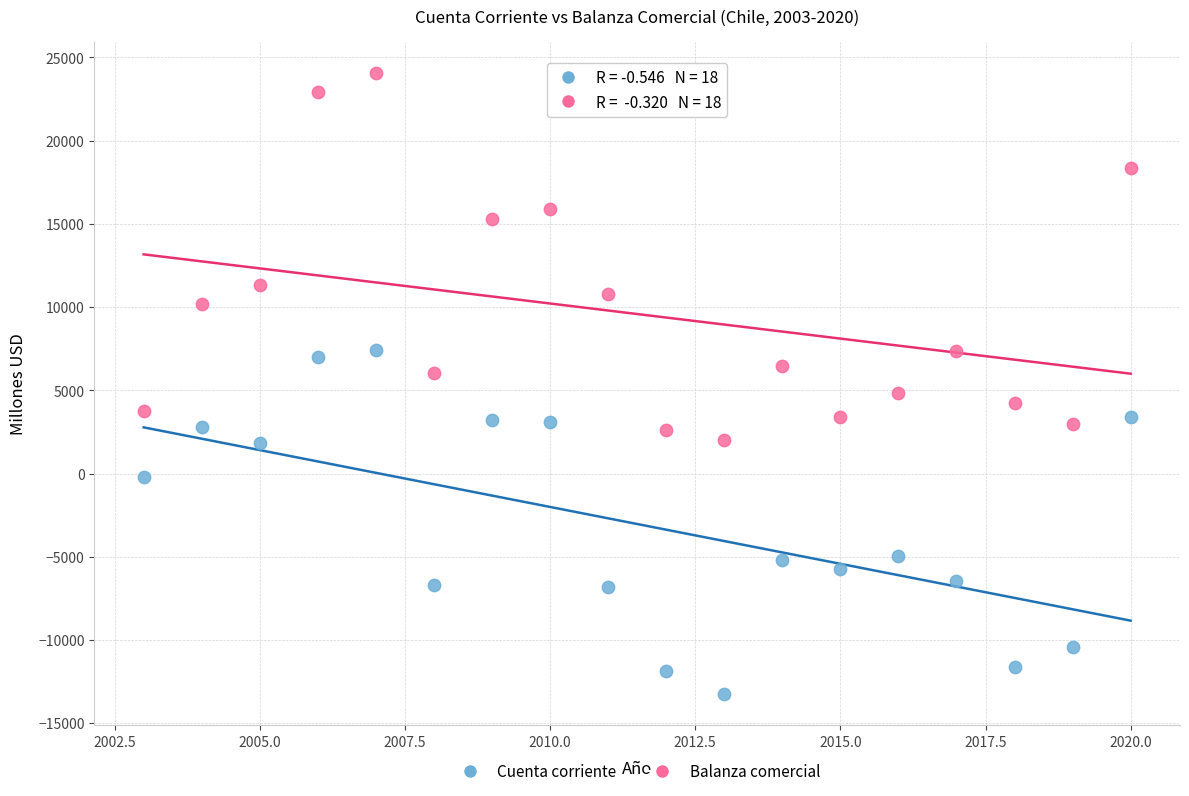

Which series has the largest Y range (max minus min)?

Balanza comercial